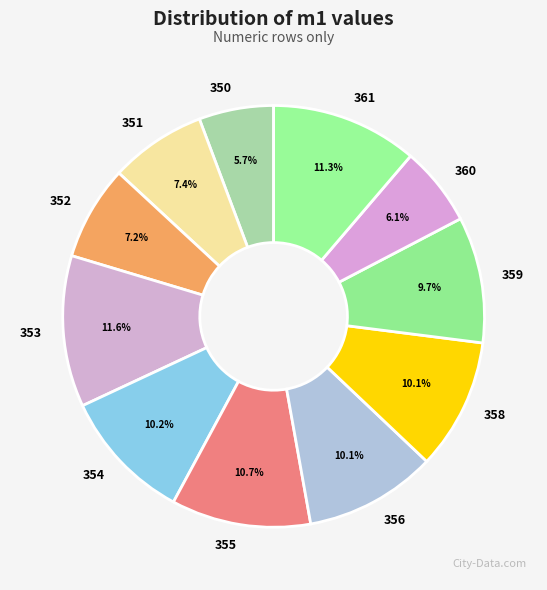

Is it true that 355 is 22% of the pie?

False